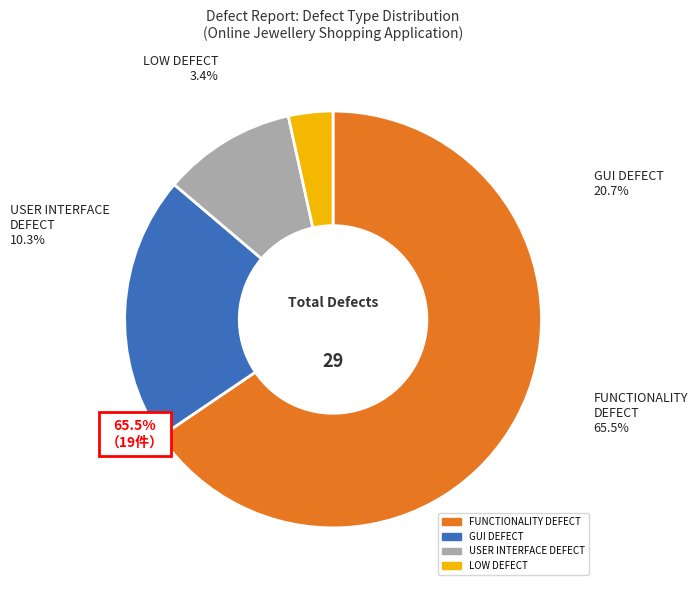

To the nearest percent, what is the combined percentage of LOW and GUI DEFECT?

24%